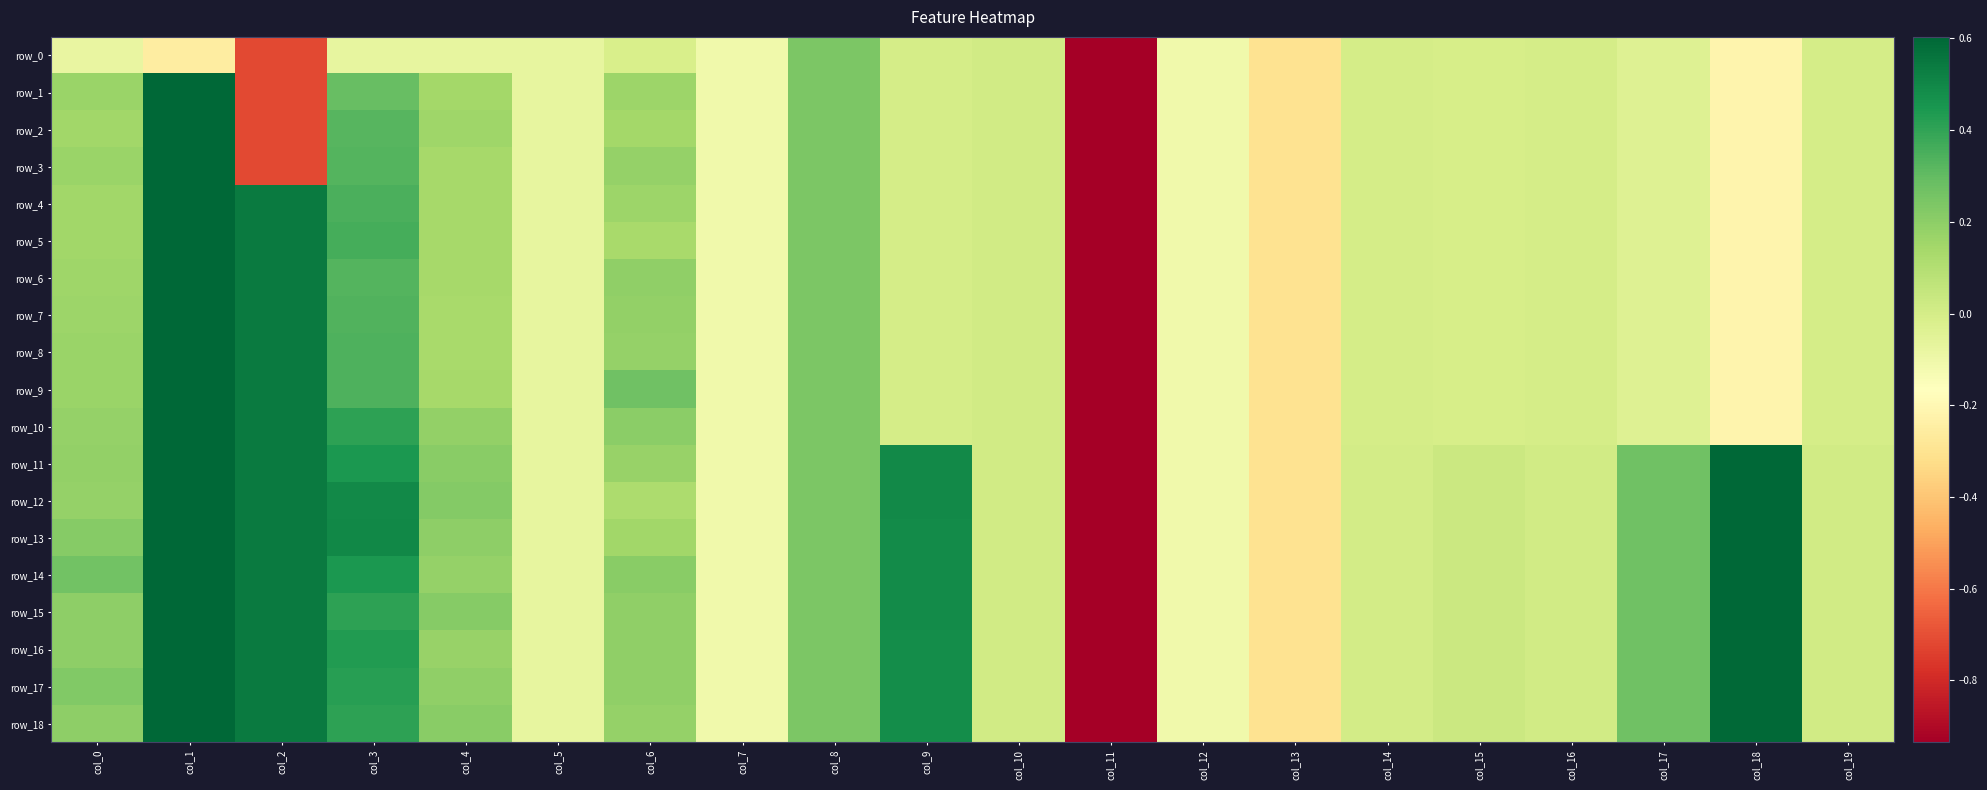

How many series are shown in this chart?

19